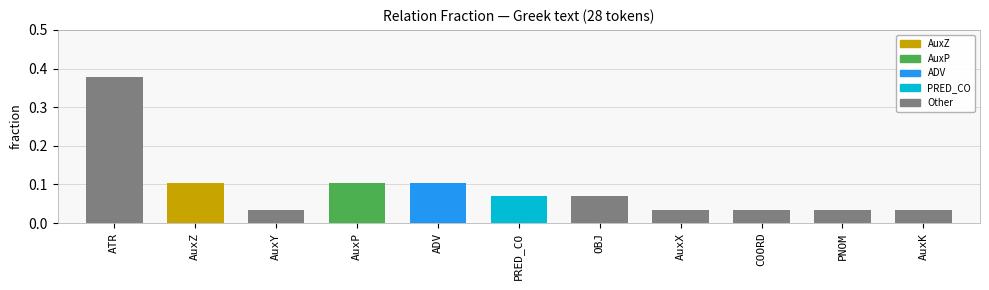

What position from the right is PNOM?

2